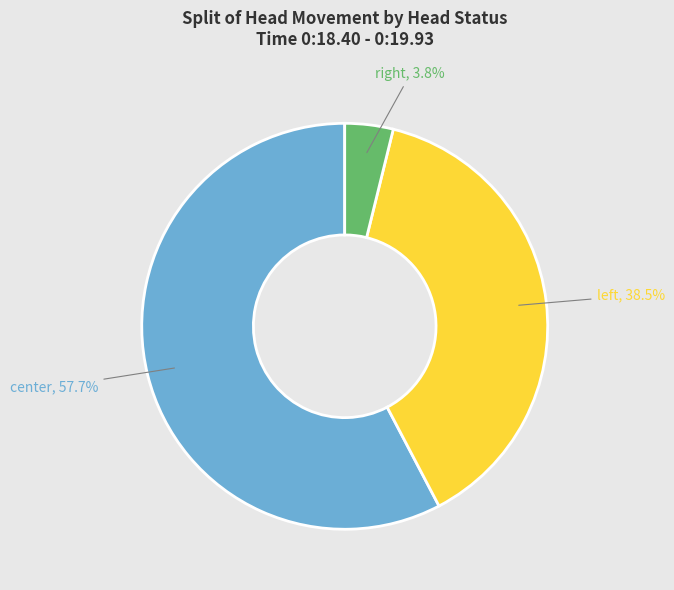

How many slices are in this pie chart?

3